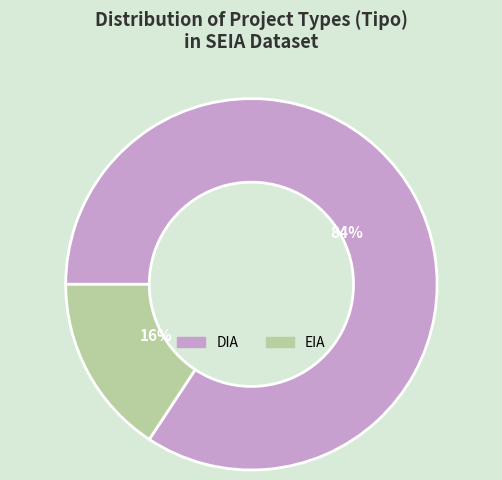

How many segments does this pie chart have?

2